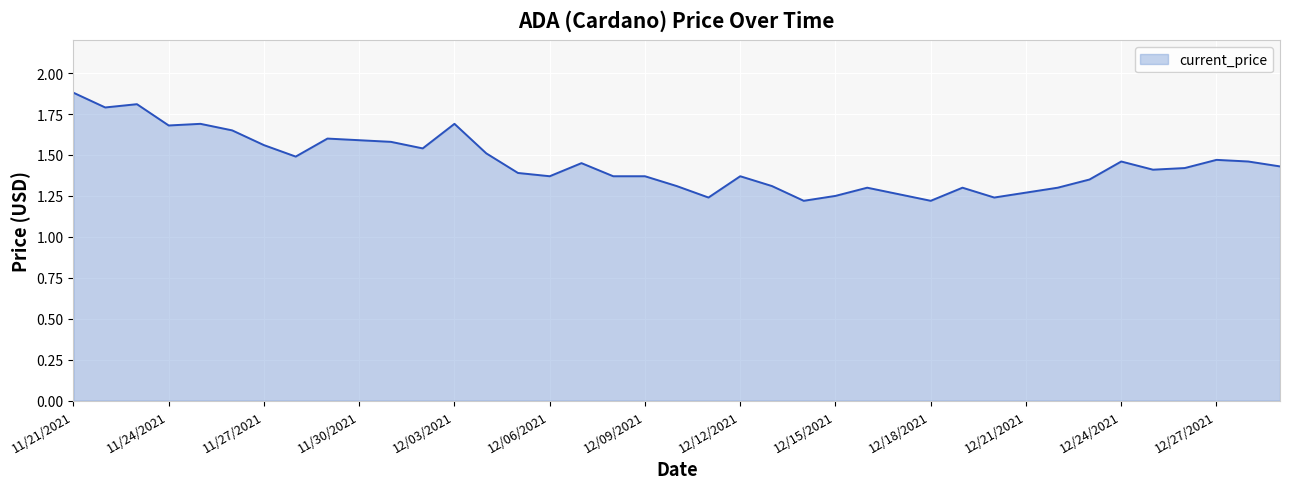

What is the maximum value shown in the chart?

1.9